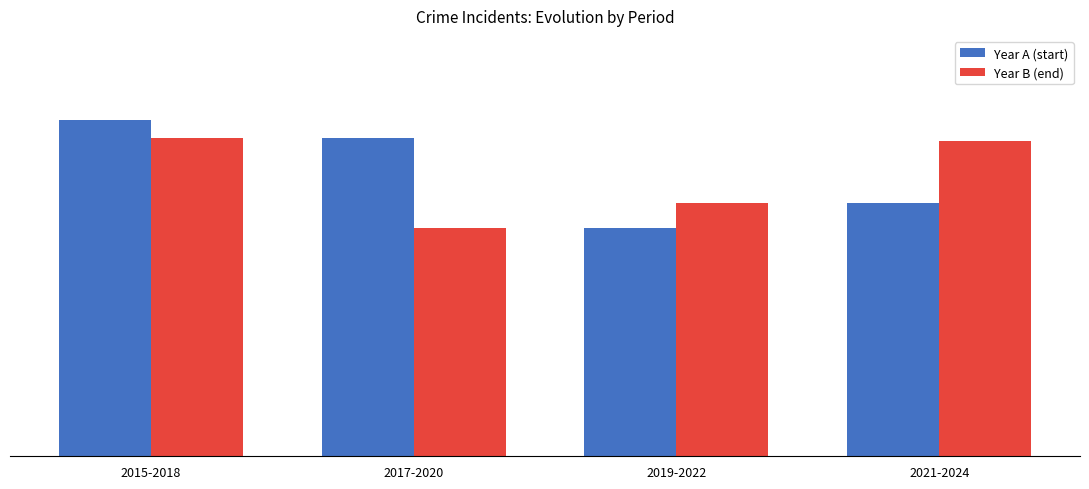

What is the label of the 1st bar from the left?

2015-2018